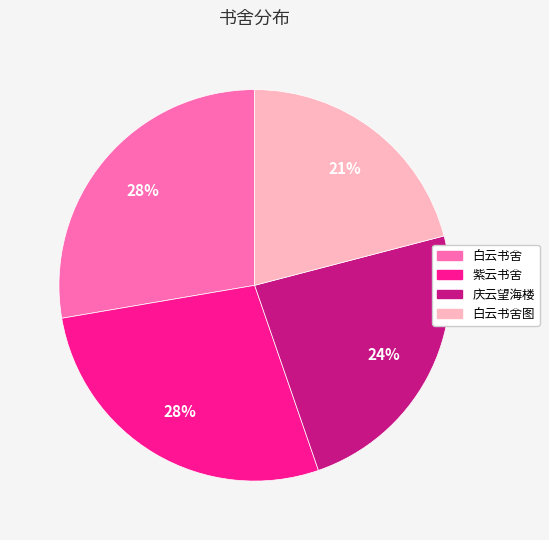

To the nearest percent, what is the difference between the largest and smallest slice percentages?

7%